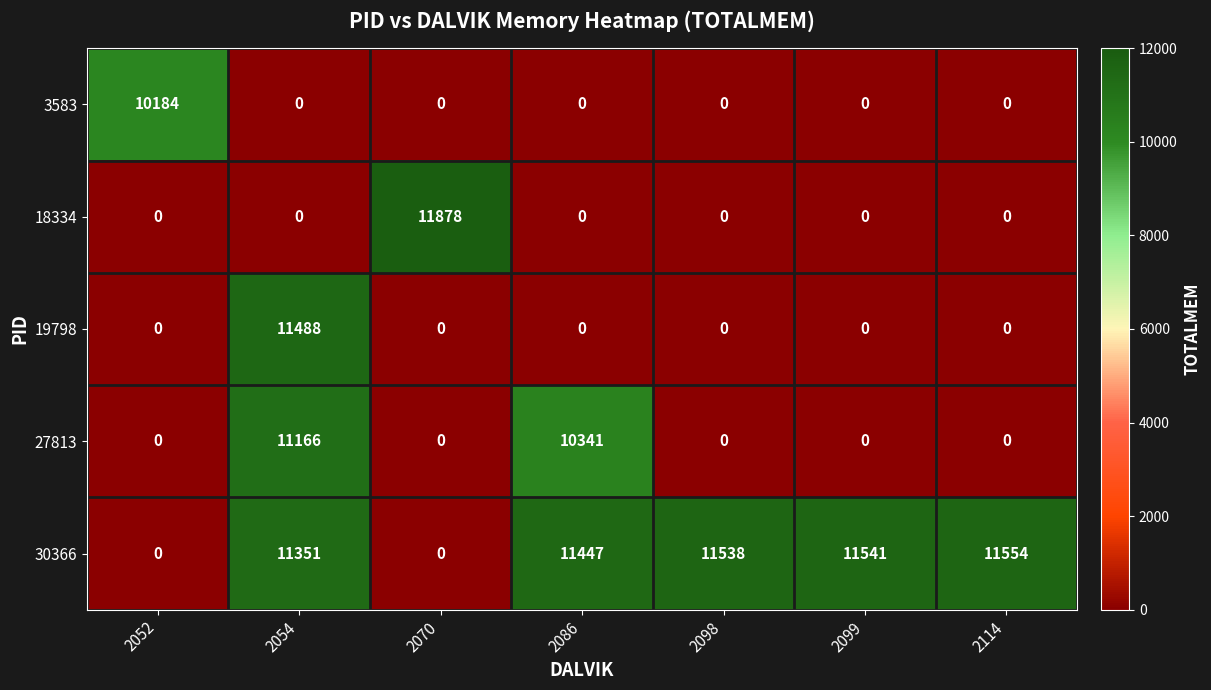

What is the total value across all series at 2052?

10184